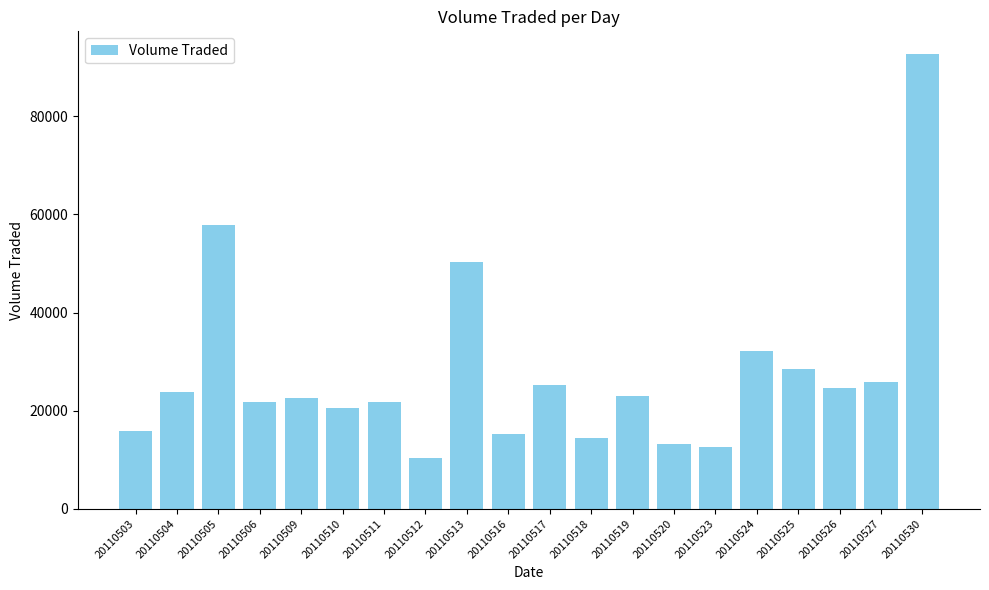

Between 20110518 and 20110520, which is larger?

20110518